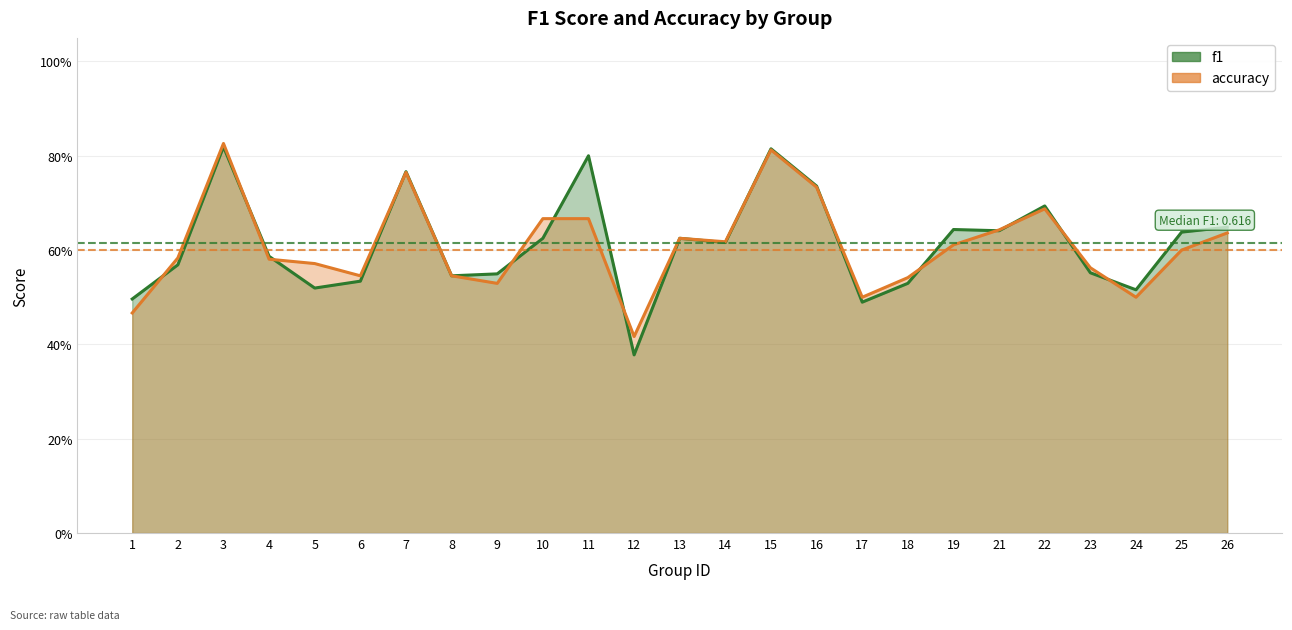

Is it true that accuracy equals 0.5 at 9?

True